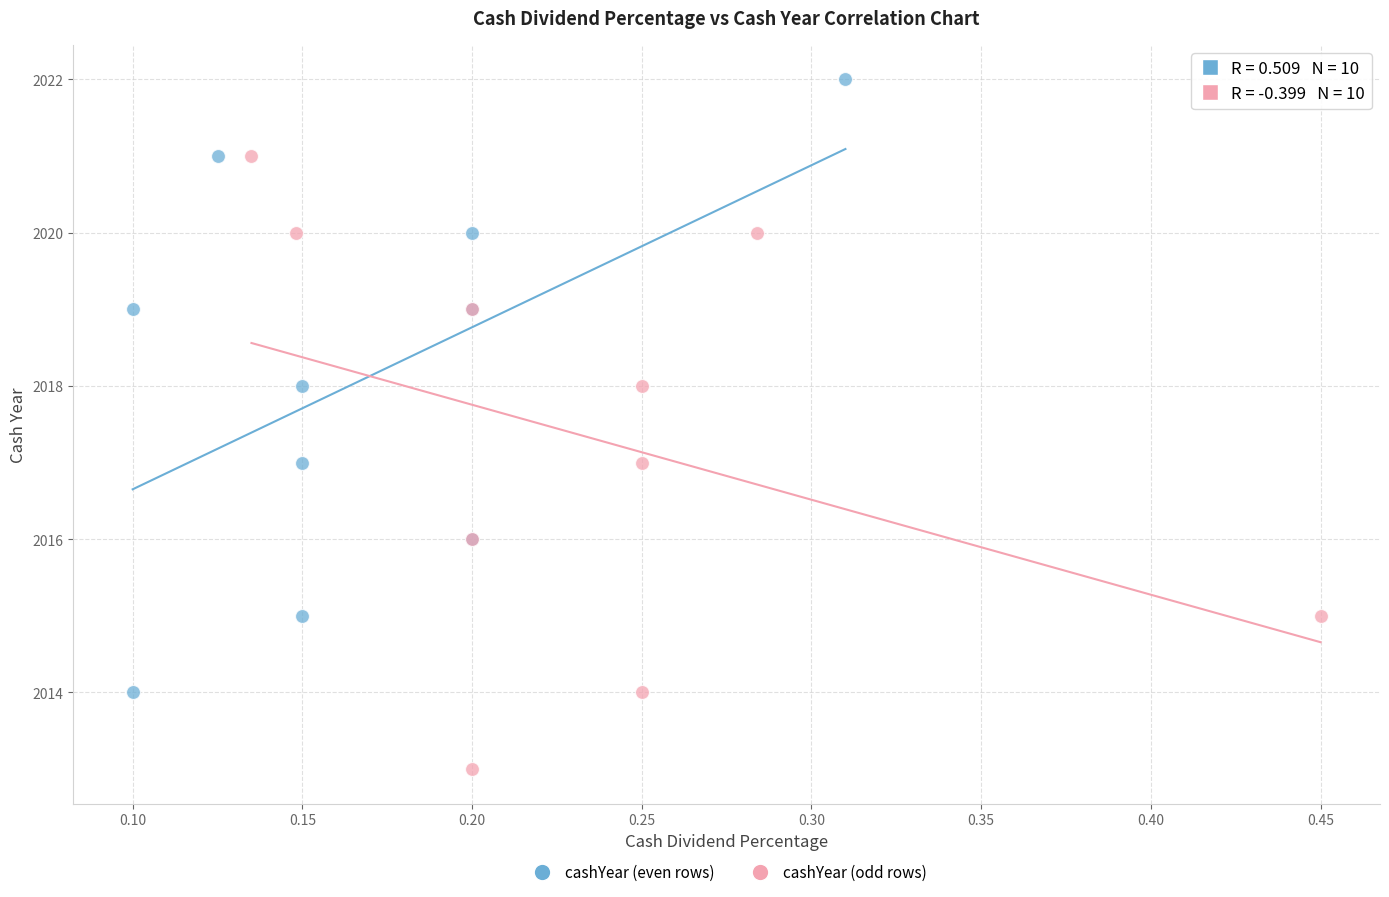

Which series contains the lowest Y value?

cashYear (odd rows)